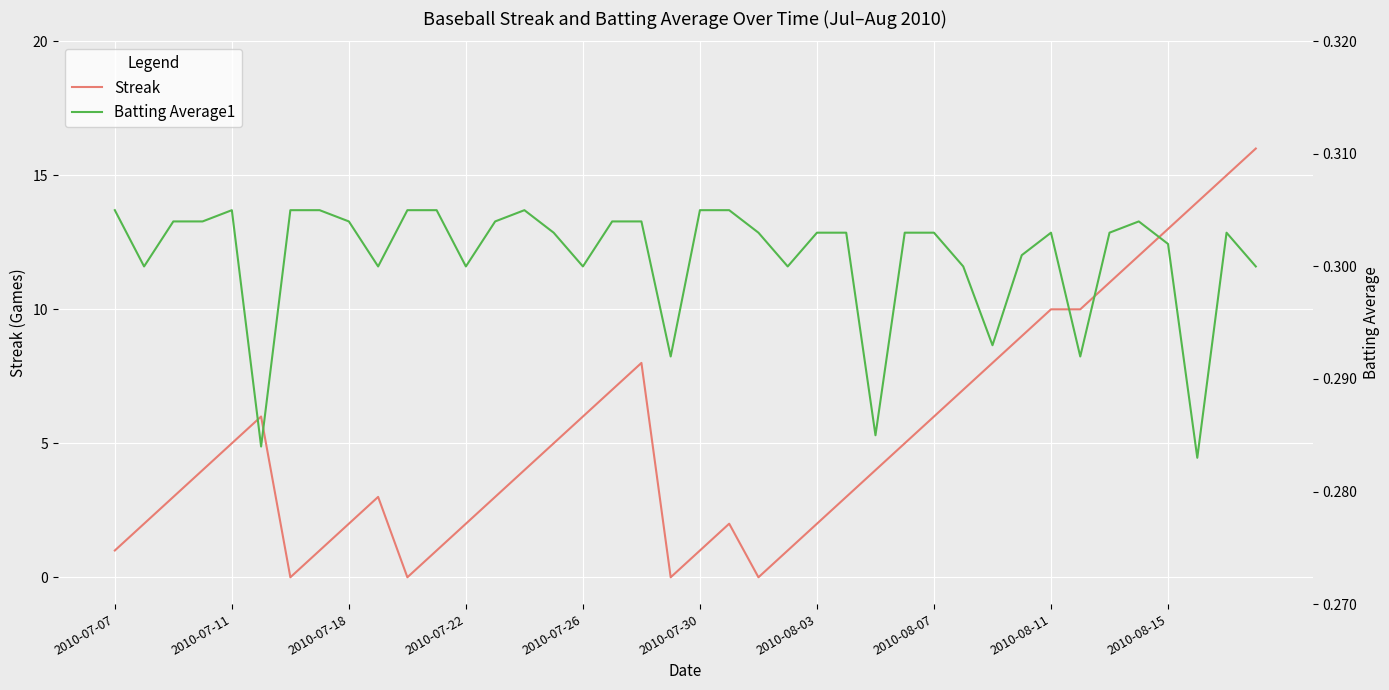

What position from the right is 27?

13